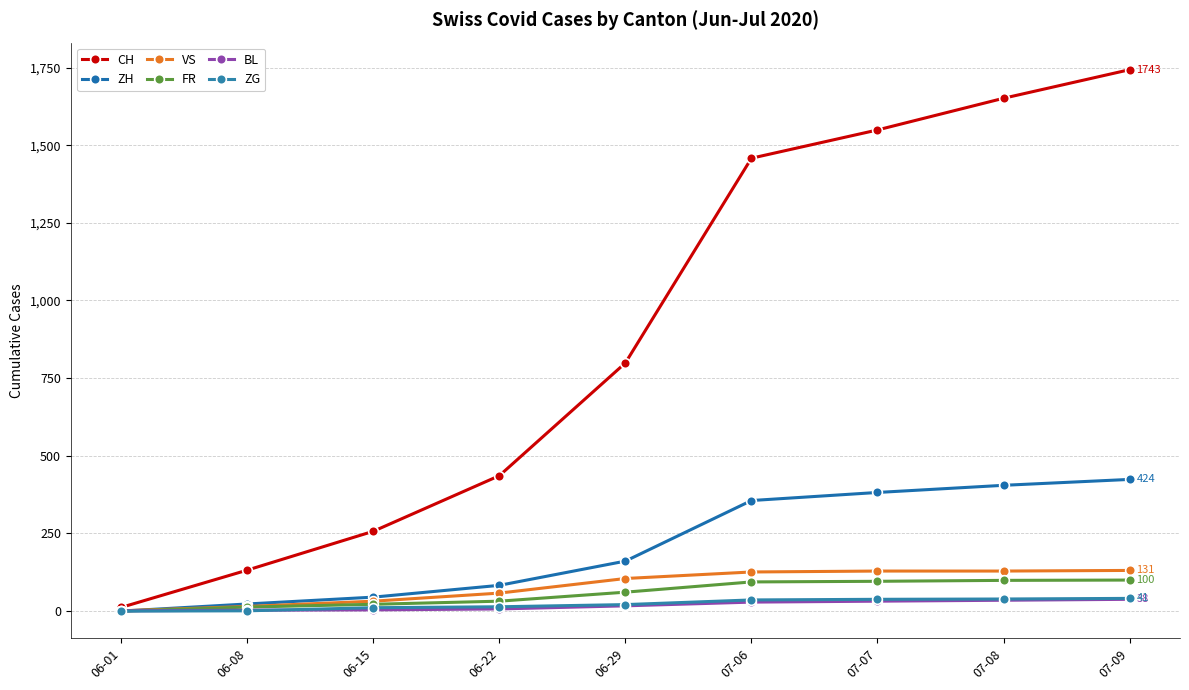

True or false: ZG and CH intersect in this chart.

False